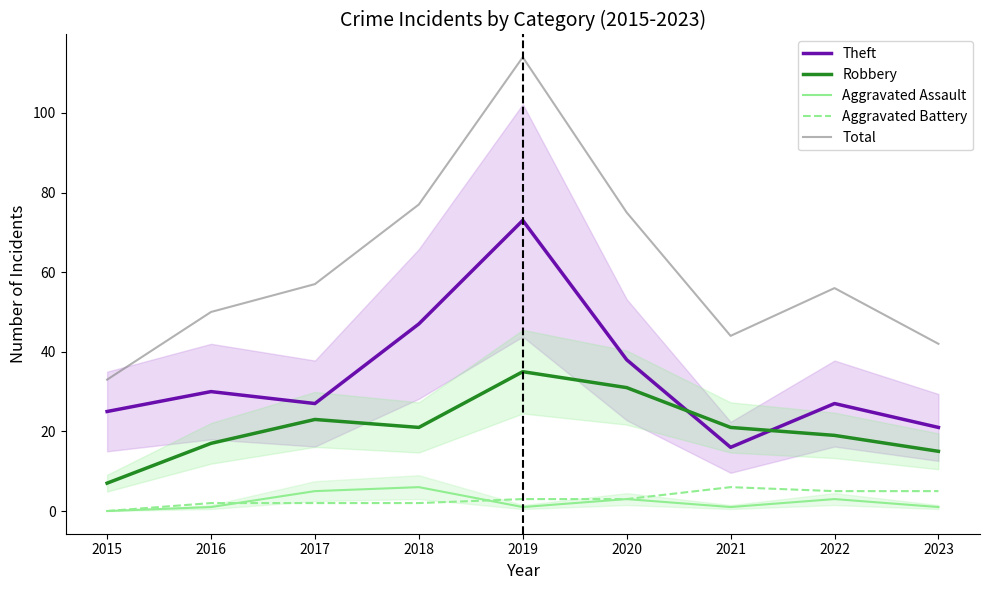

Count the number of categories in the chart.

9